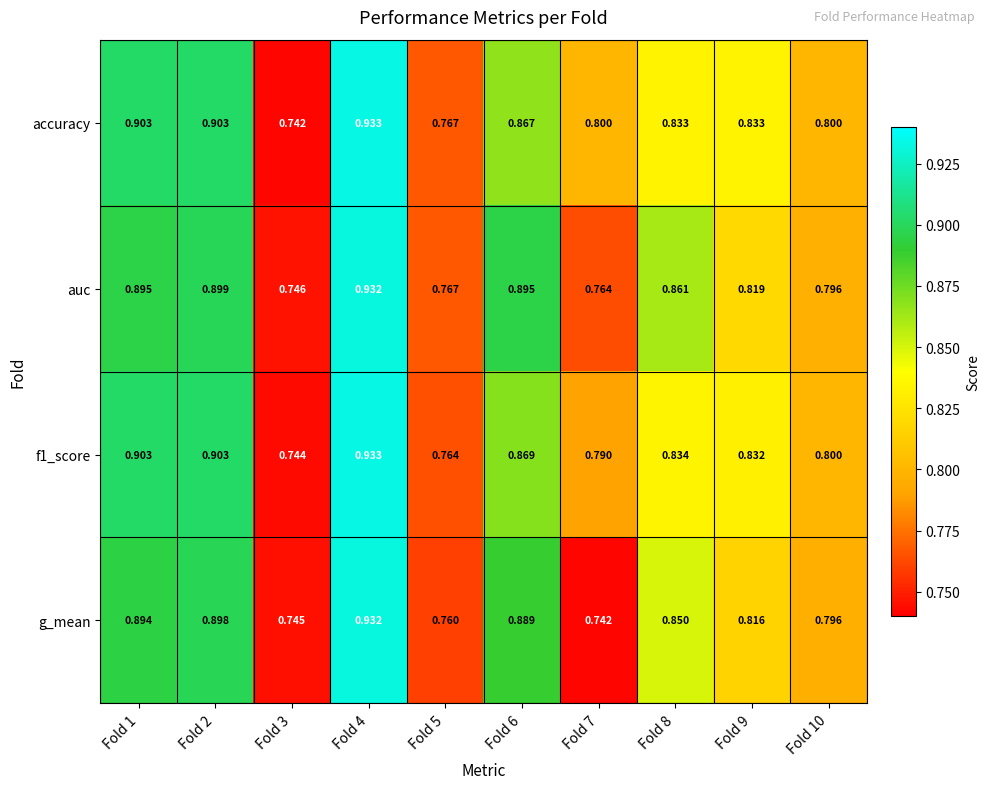

Which series has the widest spread of values?

accuracy